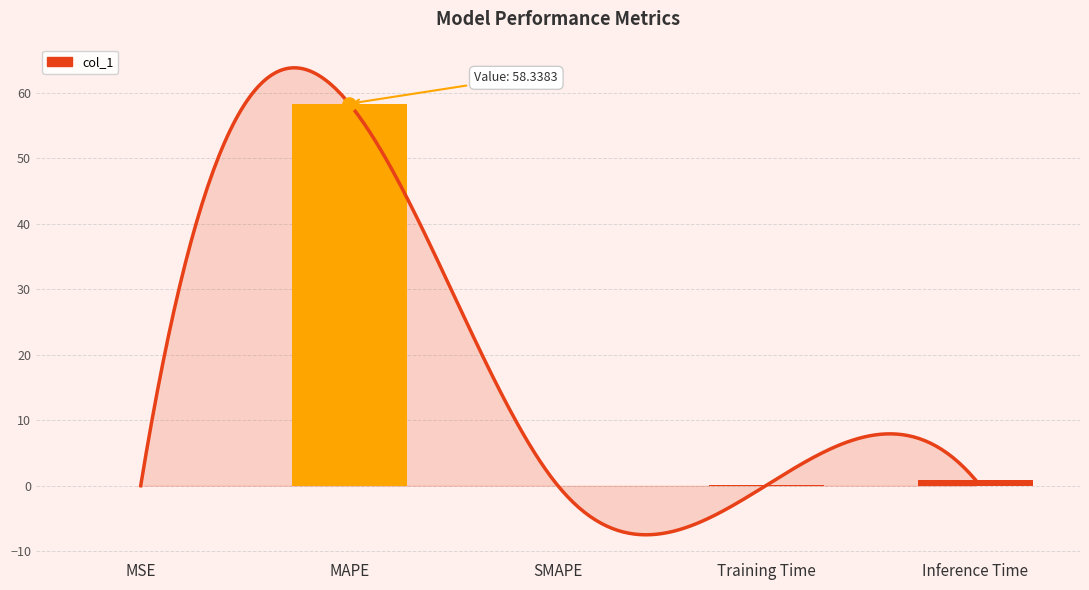

What is the change in value from Training Time to Inference Time?

+0.9